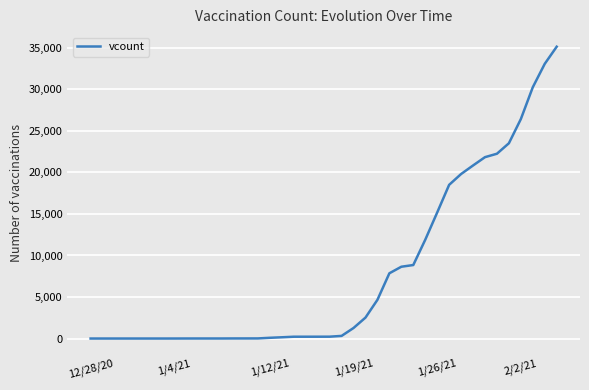

What is the greatest value displayed?

35136